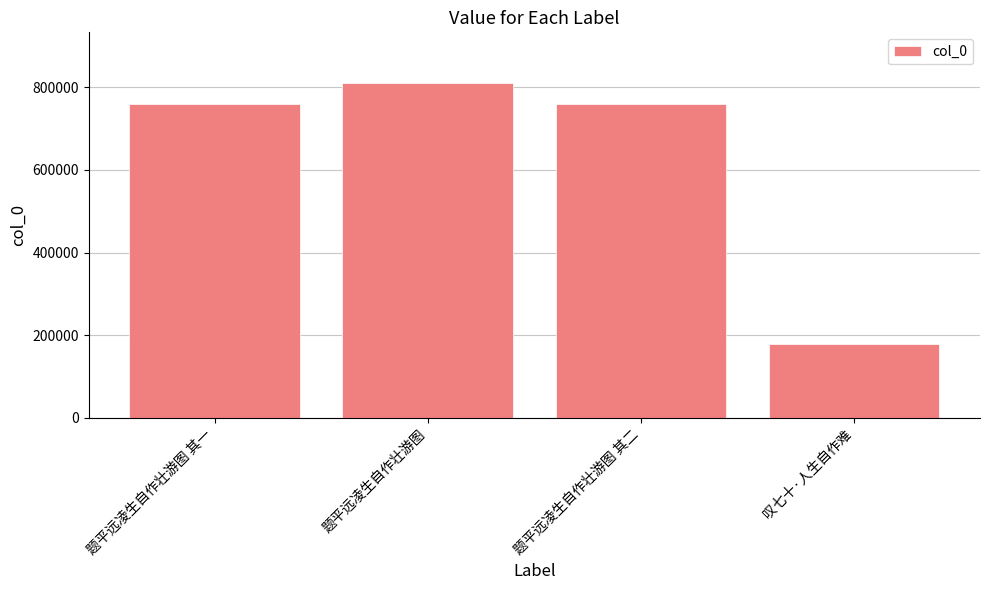

Which category has the lowest value across all series?

叹七十·人生自作难